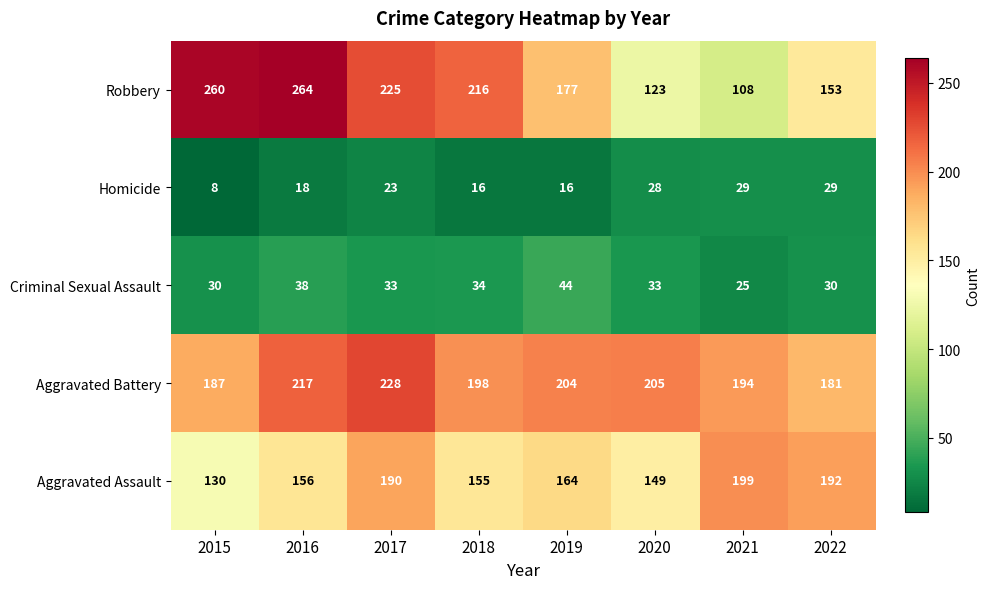

What is the spread (max minus min) of values at 2016?

246